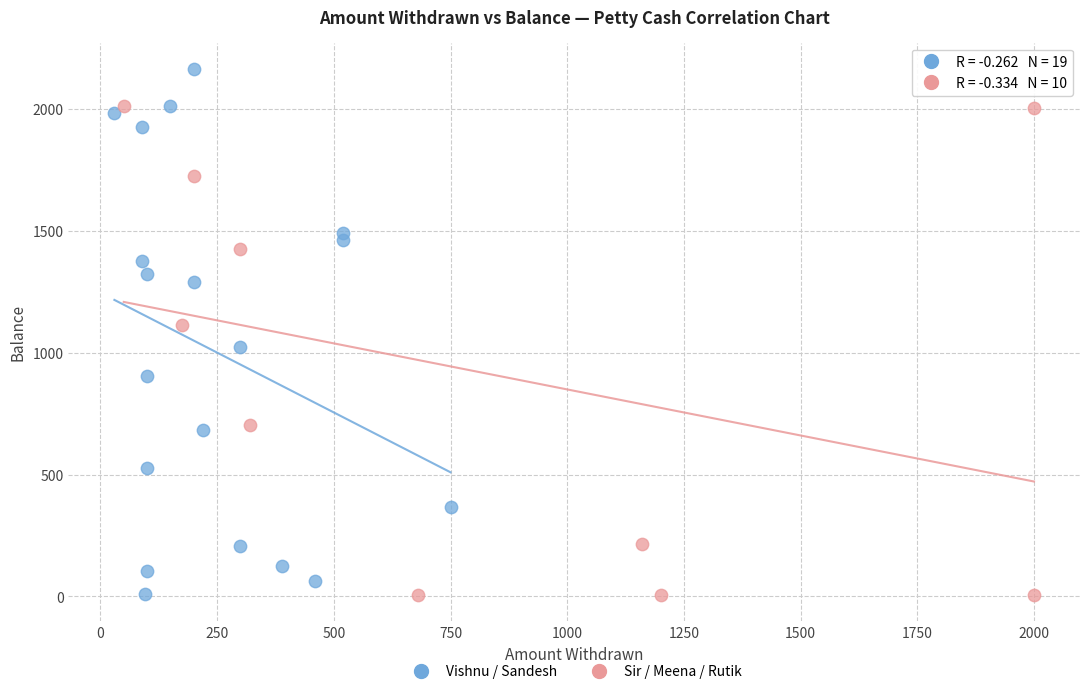

What are all the series names shown in the legend?

Vishnu / Sandesh, Sir / Meena / Rutik